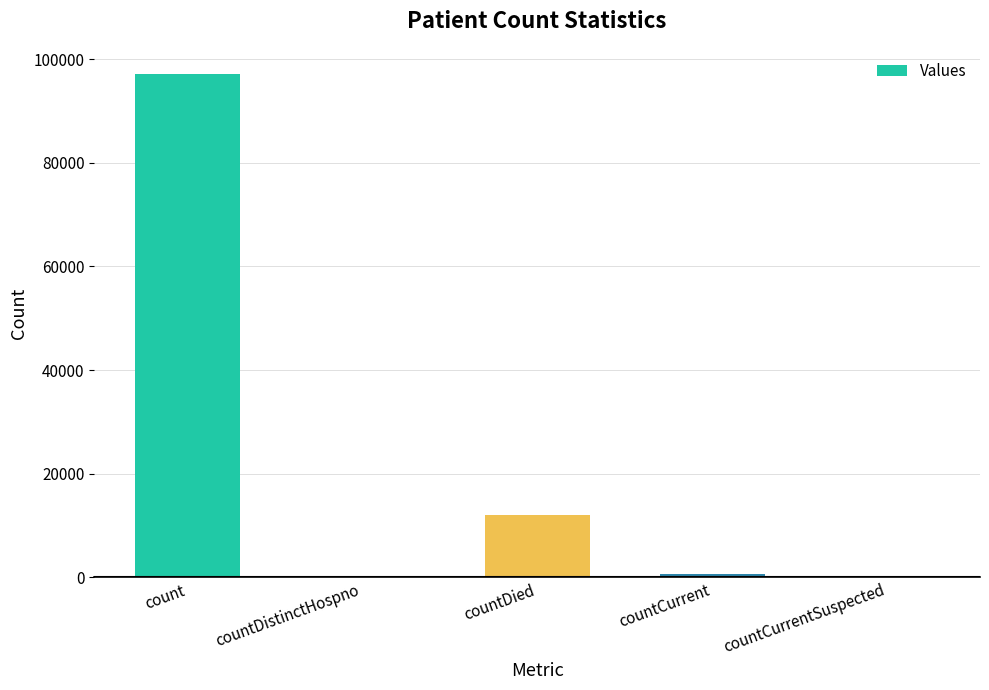

Is it true that the value at countDied is 12045?

True